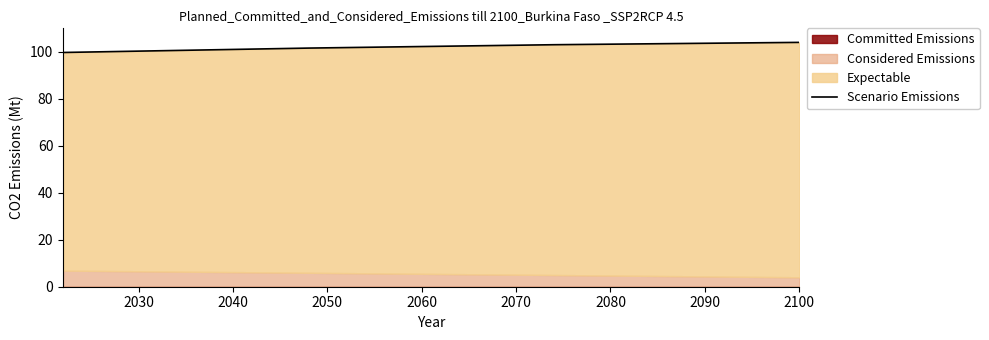

True or false: the data shows 55.1 at 2100.

False